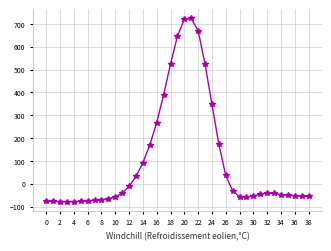

What is the minimum value shown in the chart?

-78